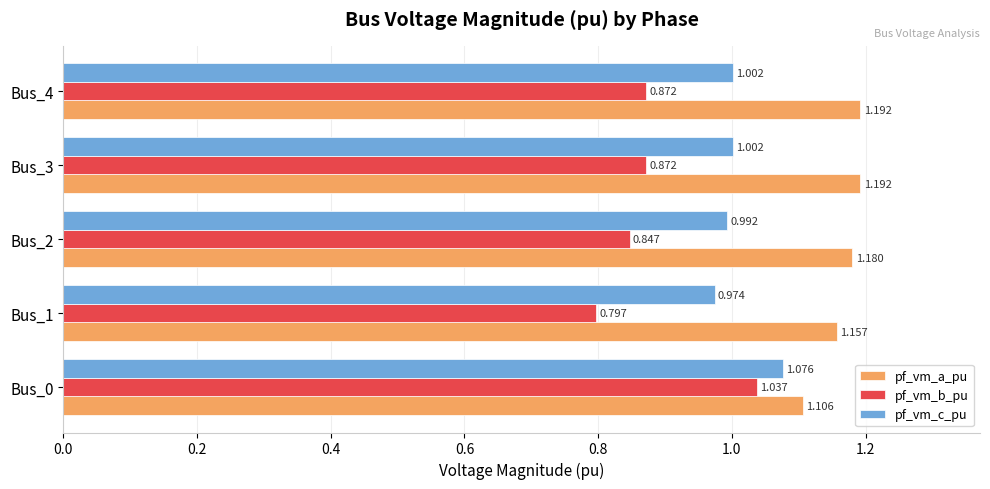

Is the value of pf_vm_a_pu at Bus_4 greater than the value of pf_vm_c_pu at Bus_4?

Yes